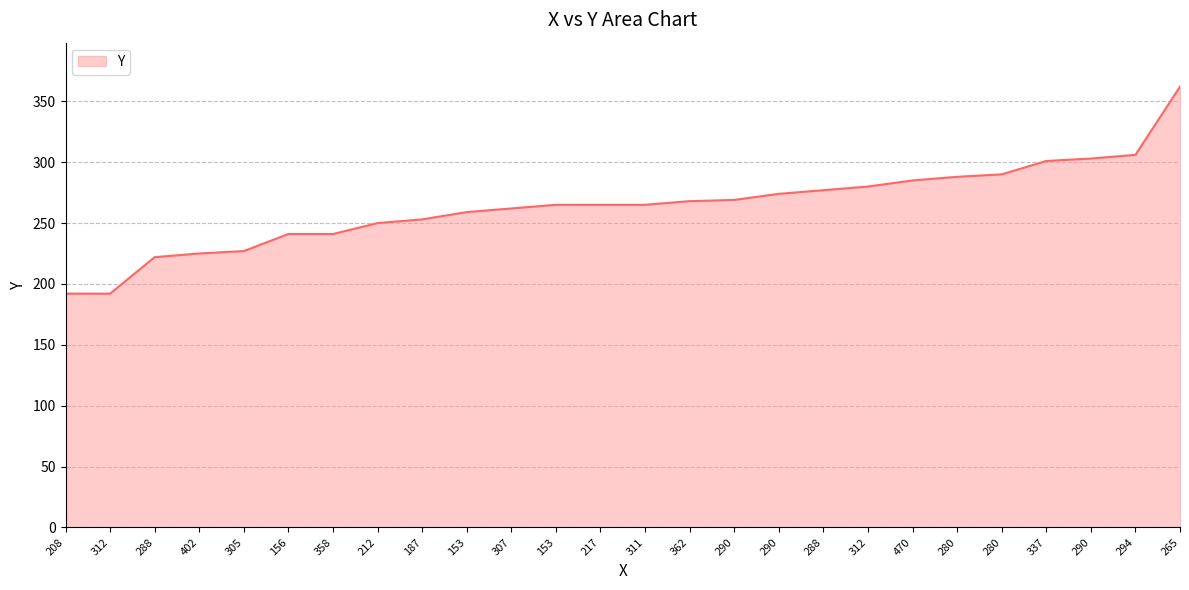

What is the label of the 18th point from the right?

187